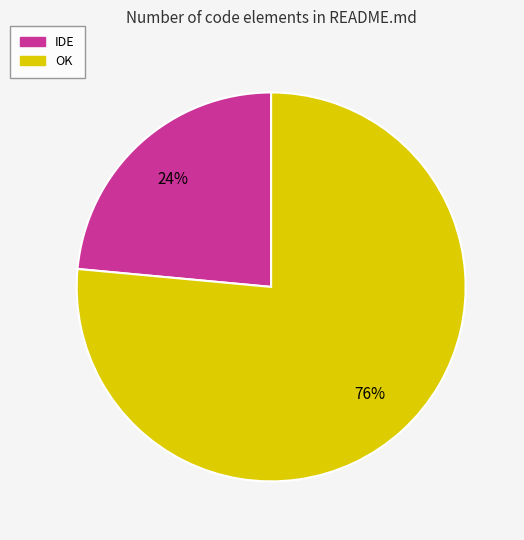

Which category has the smallest portion of the pie?

IDE